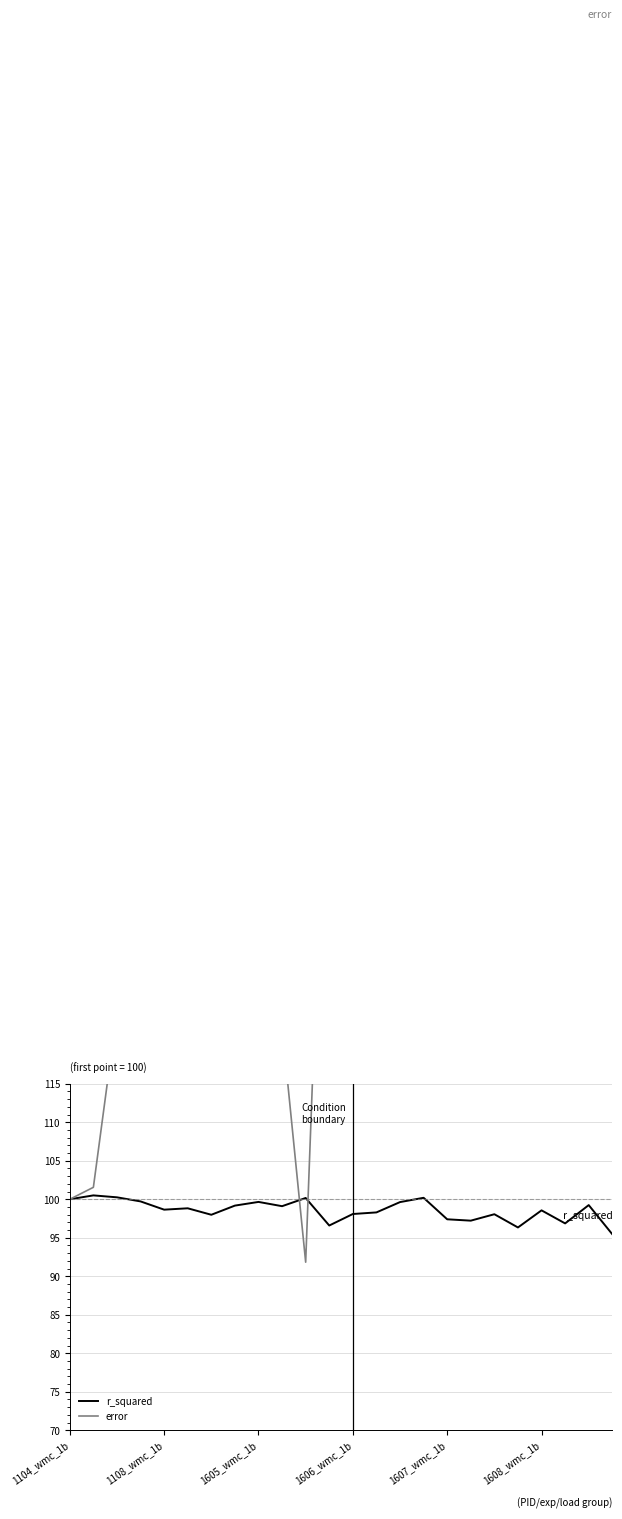

Is this an area chart (filled region under the line)?

No